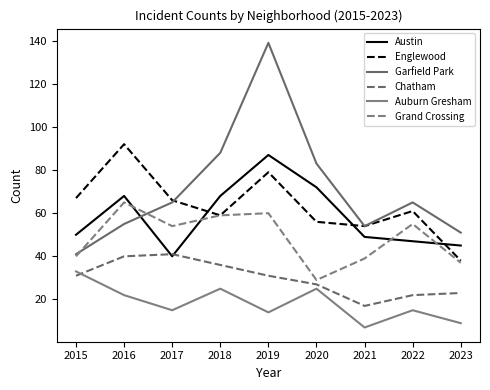

Which category has the lowest value in the Auburn Gresham series?

2021